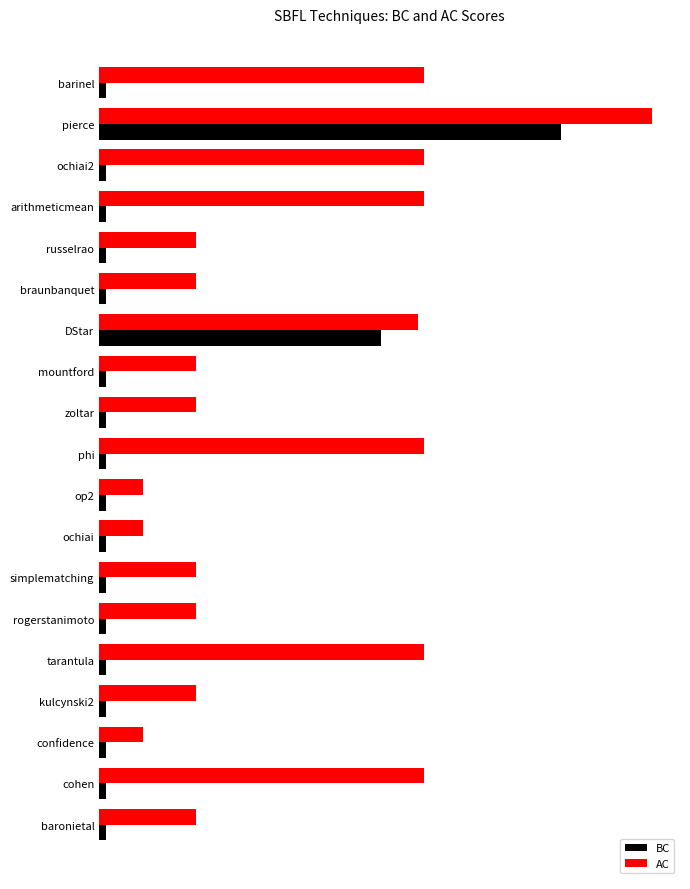

What are all the series names shown in the legend?

BC, AC